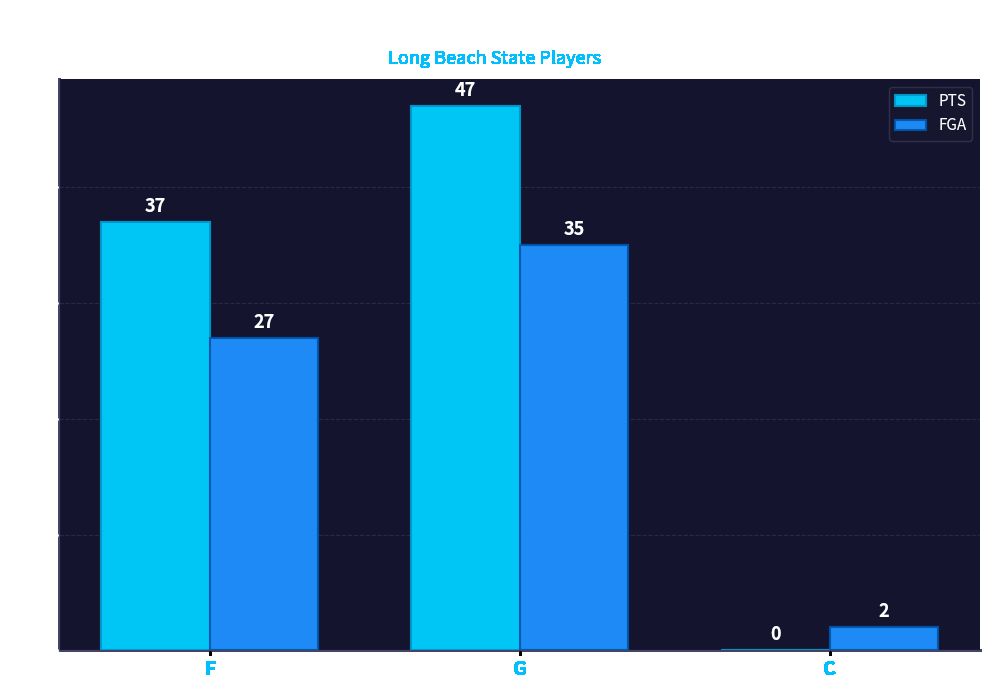

What is the sum of the FGA values at C and F?

29